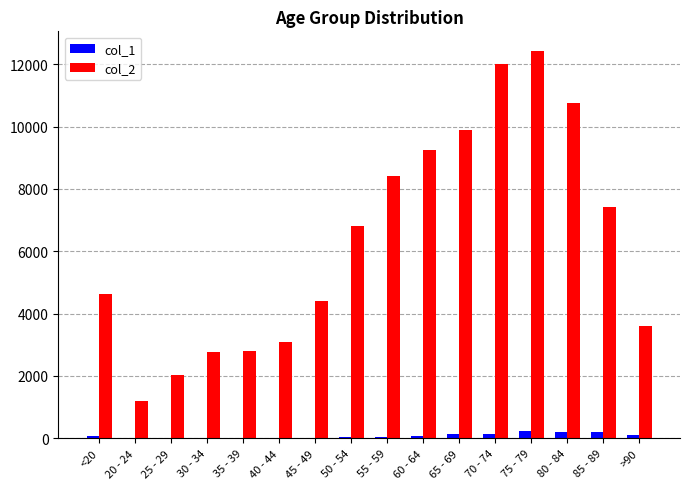

Which series has the largest total across all categories?

col_2